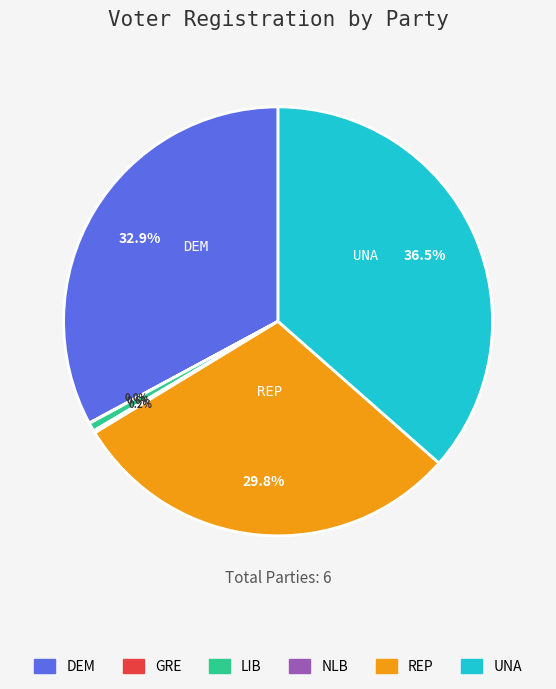

Which category has the biggest portion of the pie?

UNA